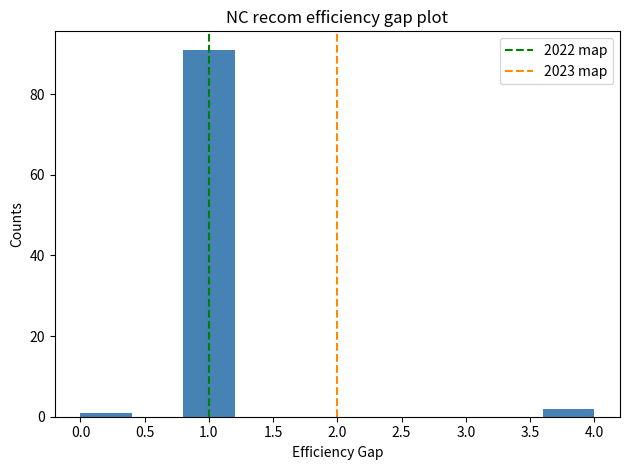

Over which range of the x-axis is the bar tallest?

0.8 to 1.2